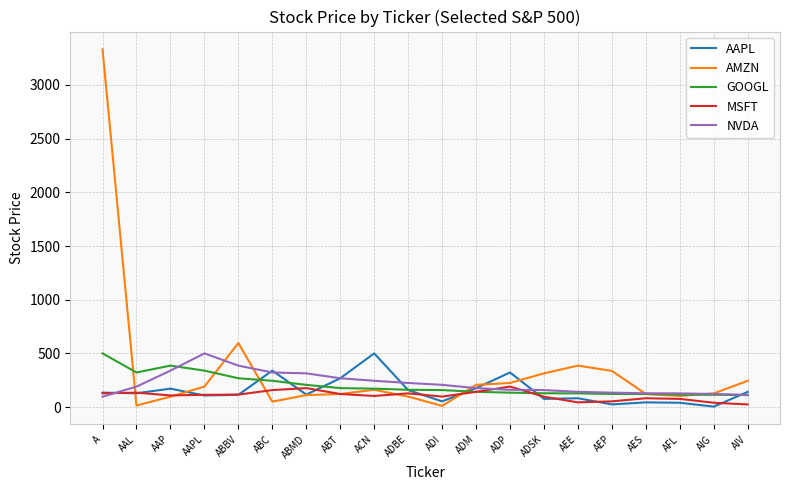

What is the average value of the AMZN series?

343.2